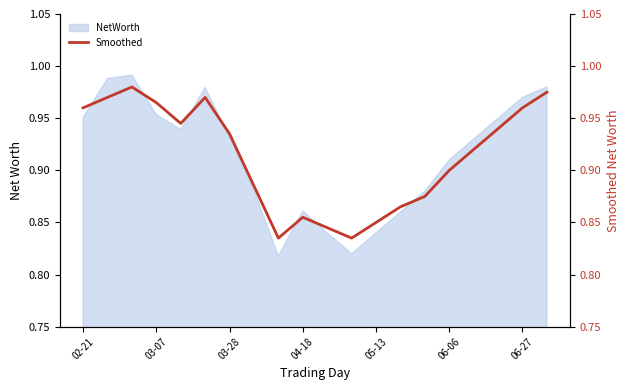

What is the sum of all values?

18.3